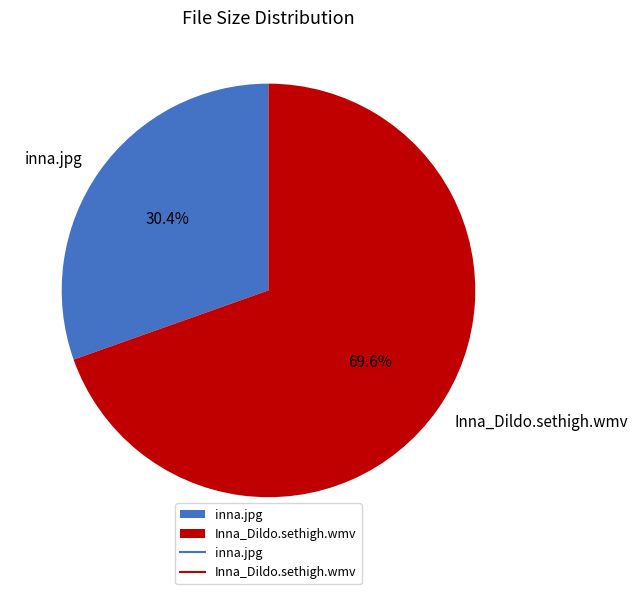

The inna.jpg slice represents 40% of the pie. True or false?

False